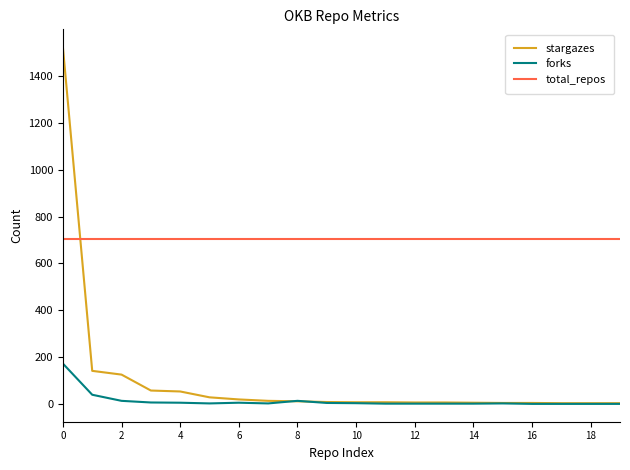

How many intersections are there between stargazes and total_repos?

1